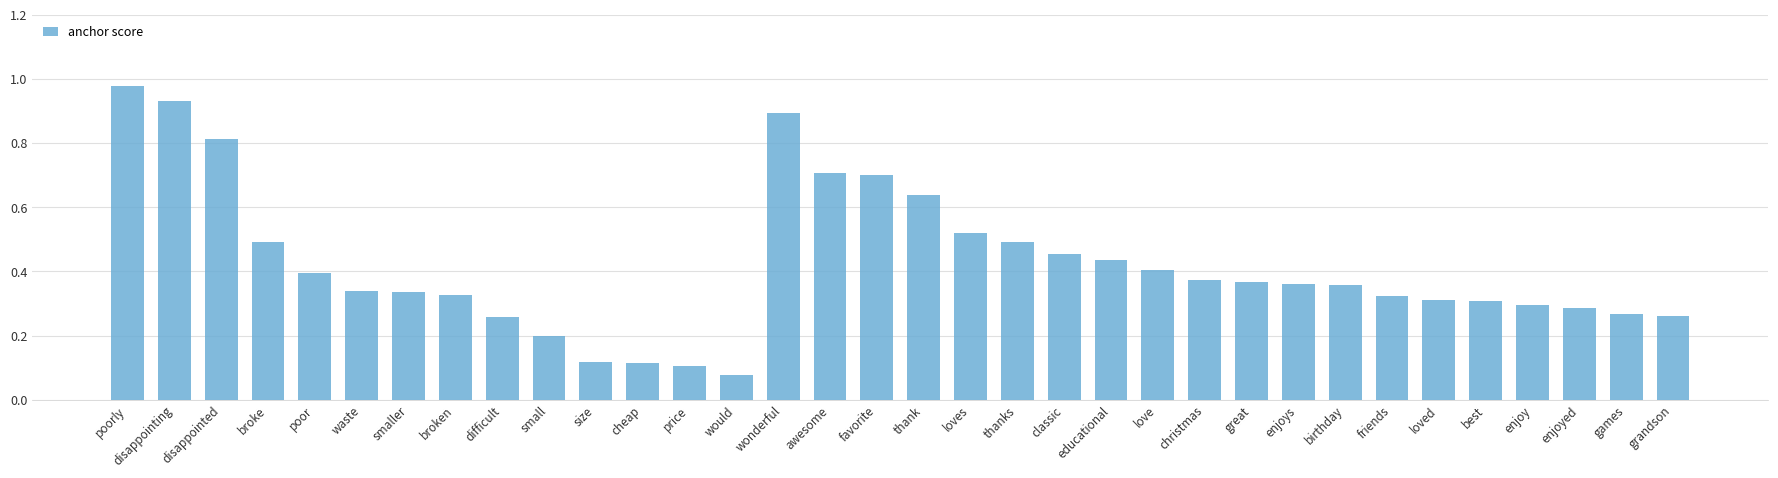

Does the chart contain stacked bars?

No